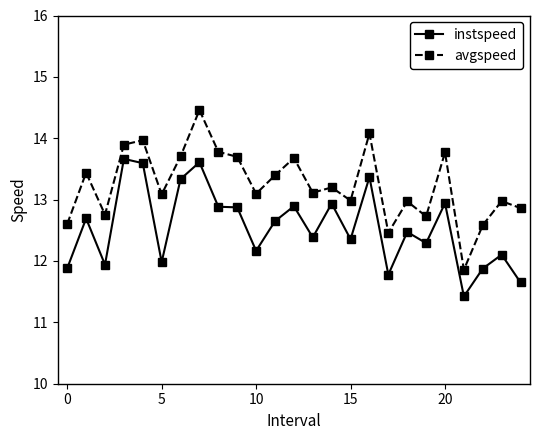

What is the highest value of the instspeed series?

13.7